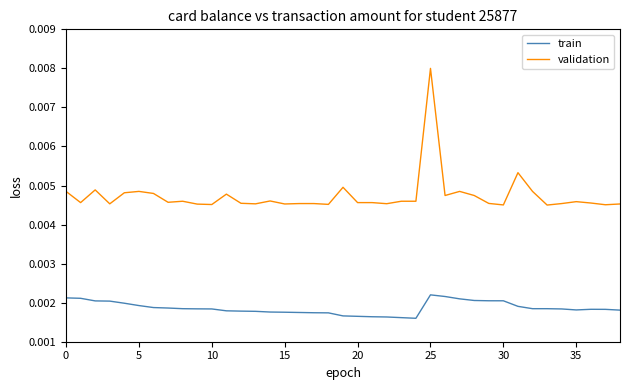

Does the chart have visible grid lines?

No